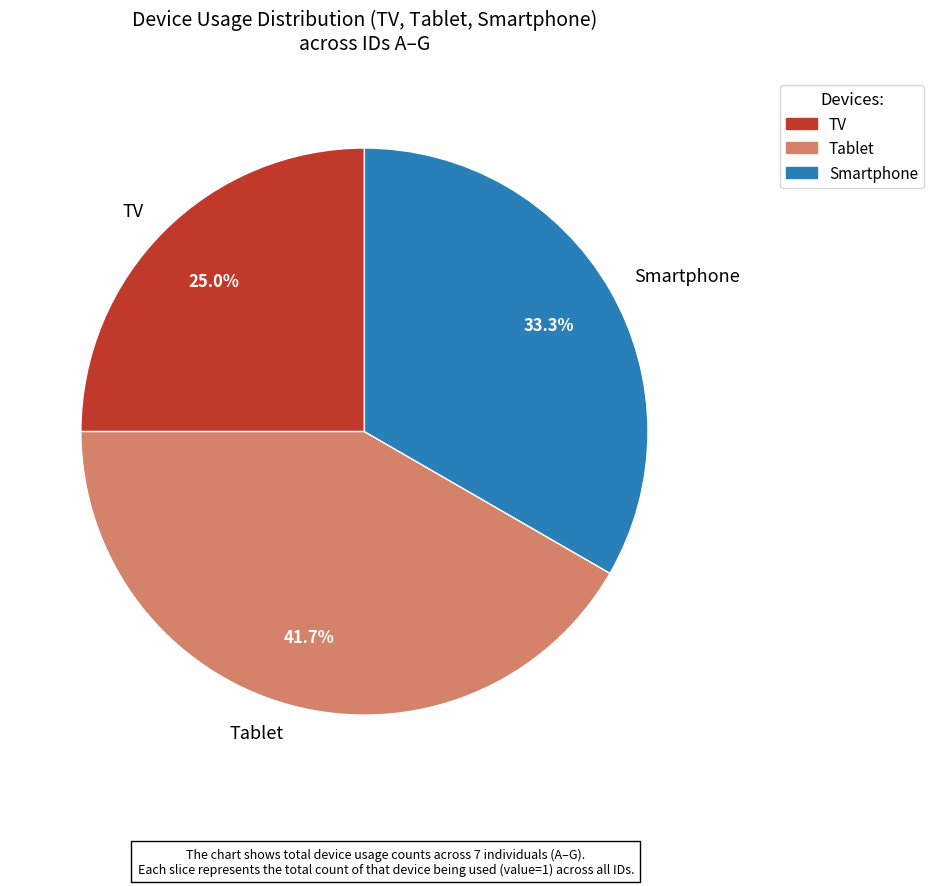

Does Tablet represent more than half of the total?

No